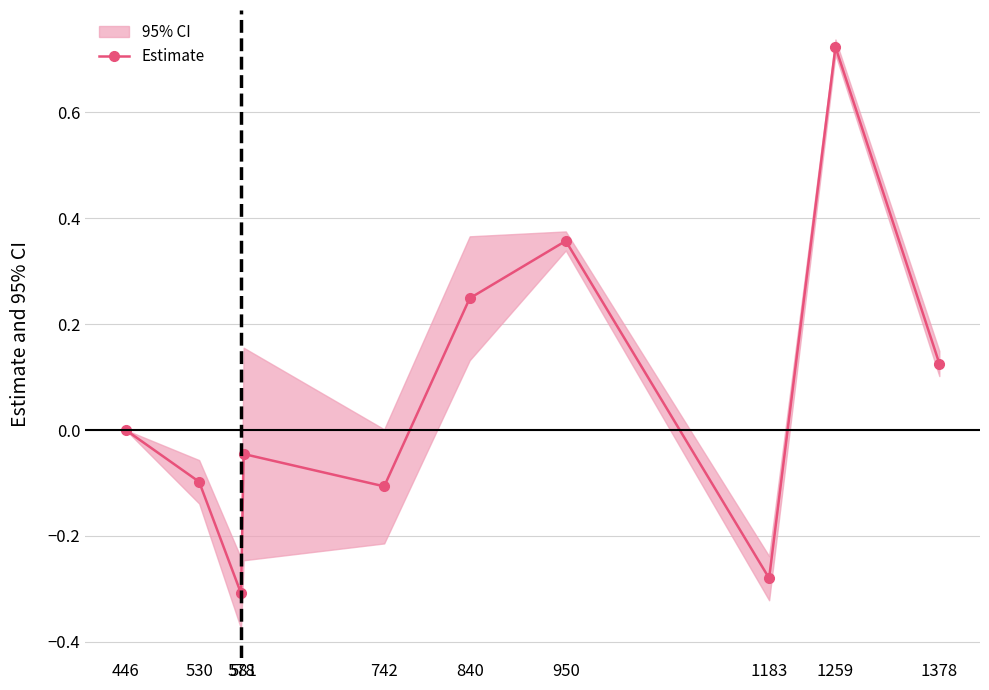

What is the average value?

0.1